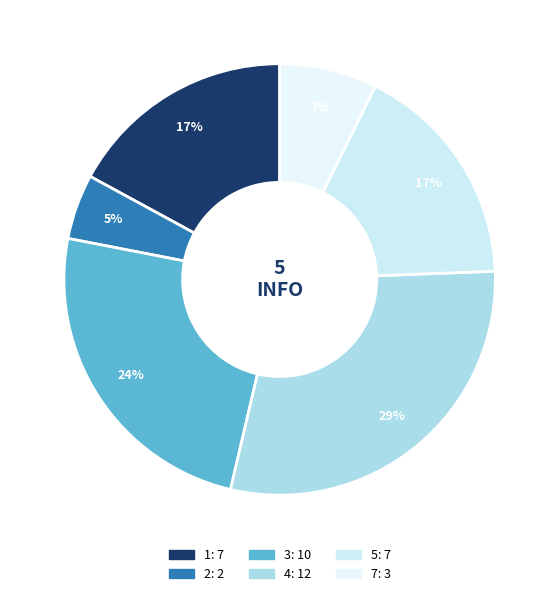

To the nearest percent, what is the difference between the largest and smallest slice percentages?

24%